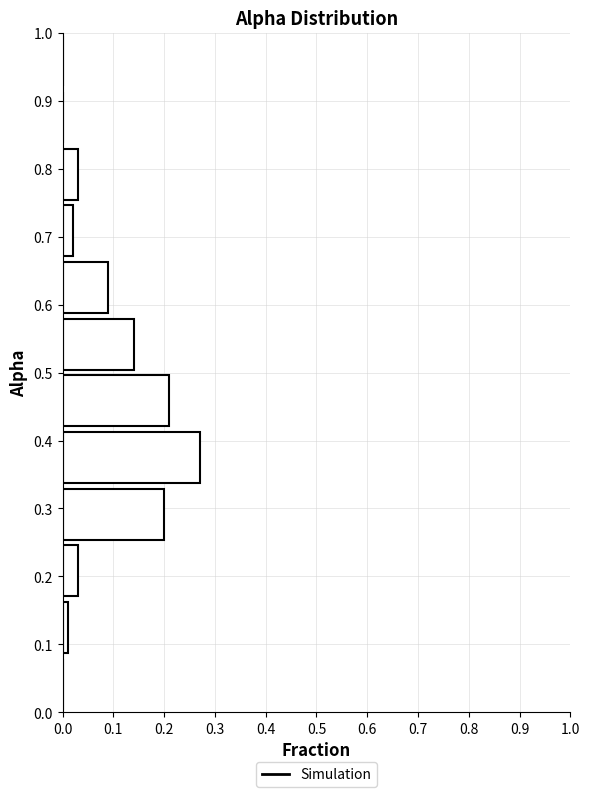

Over which range of the y-axis is the bar longest?

0.33 to 0.42